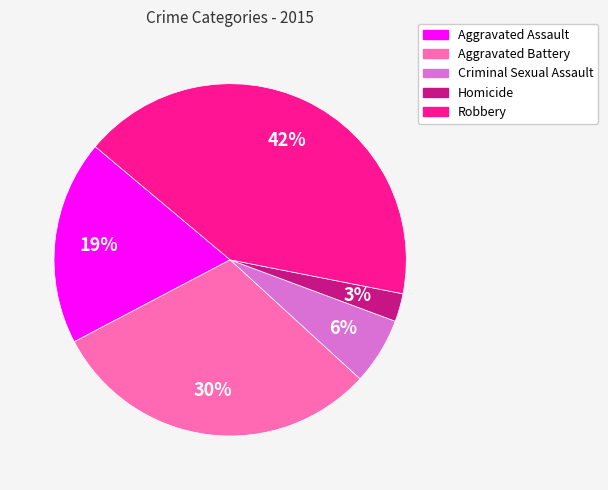

What is the largest slice in the pie chart?

Robbery